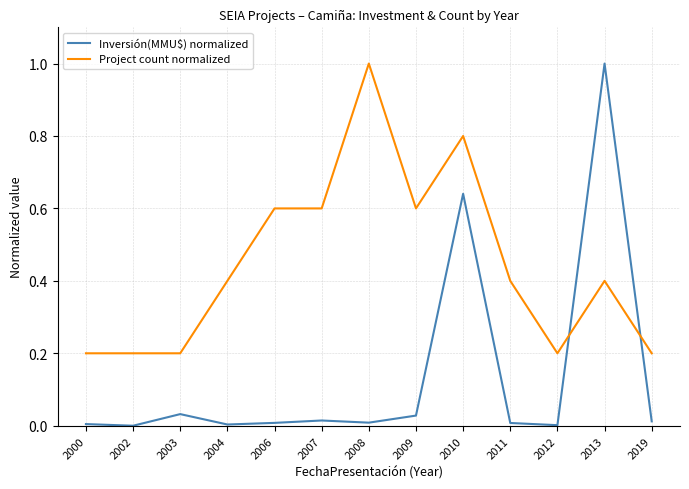

What is the maximum value shown in the chart?

1.0